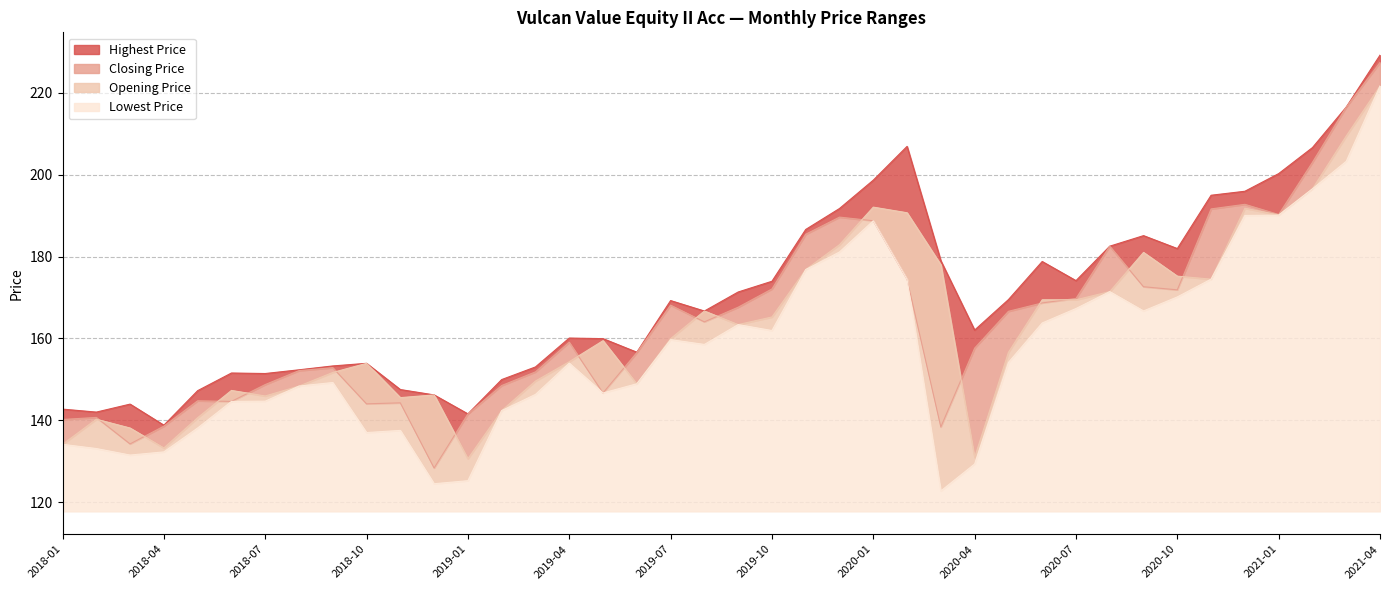

What is the minimum value for Closing Price?

128.3